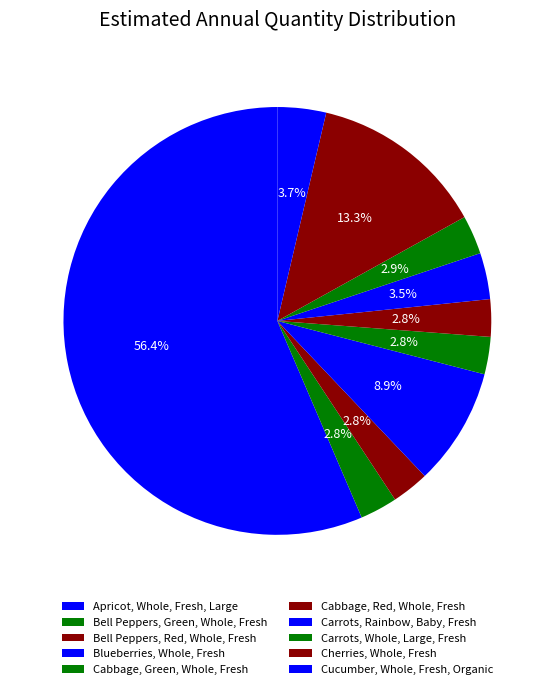

To the nearest percent, what is the average slice percentage?

10%